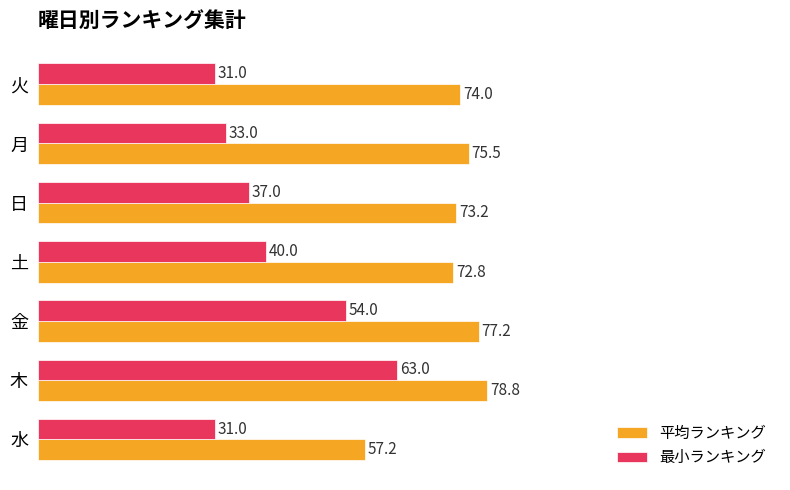

What is the greatest value displayed?

78.8